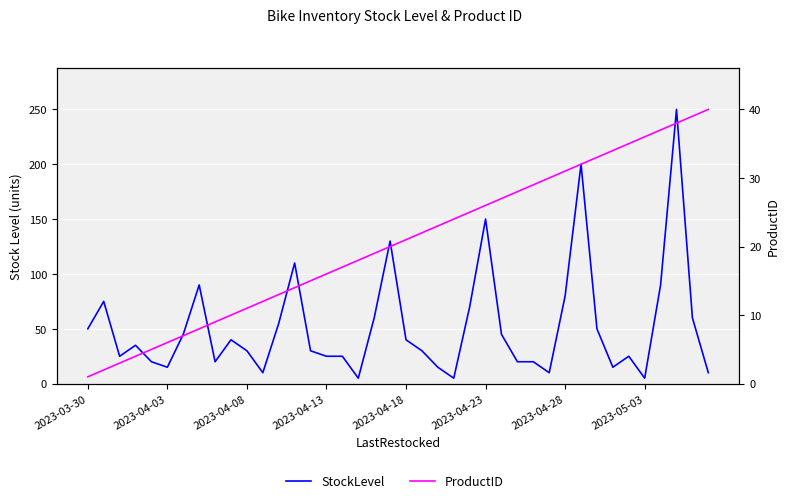

List the series in order of their overall mean, lowest first.

ProductID, StockLevel